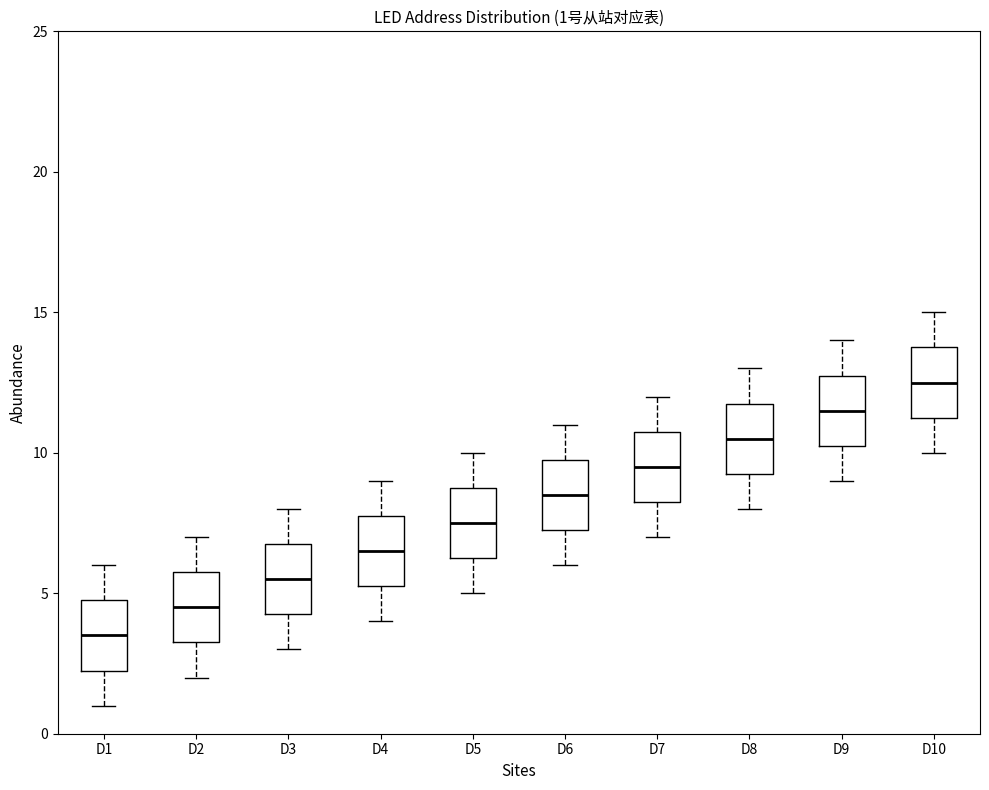

Which box has the lowest median line?

D1